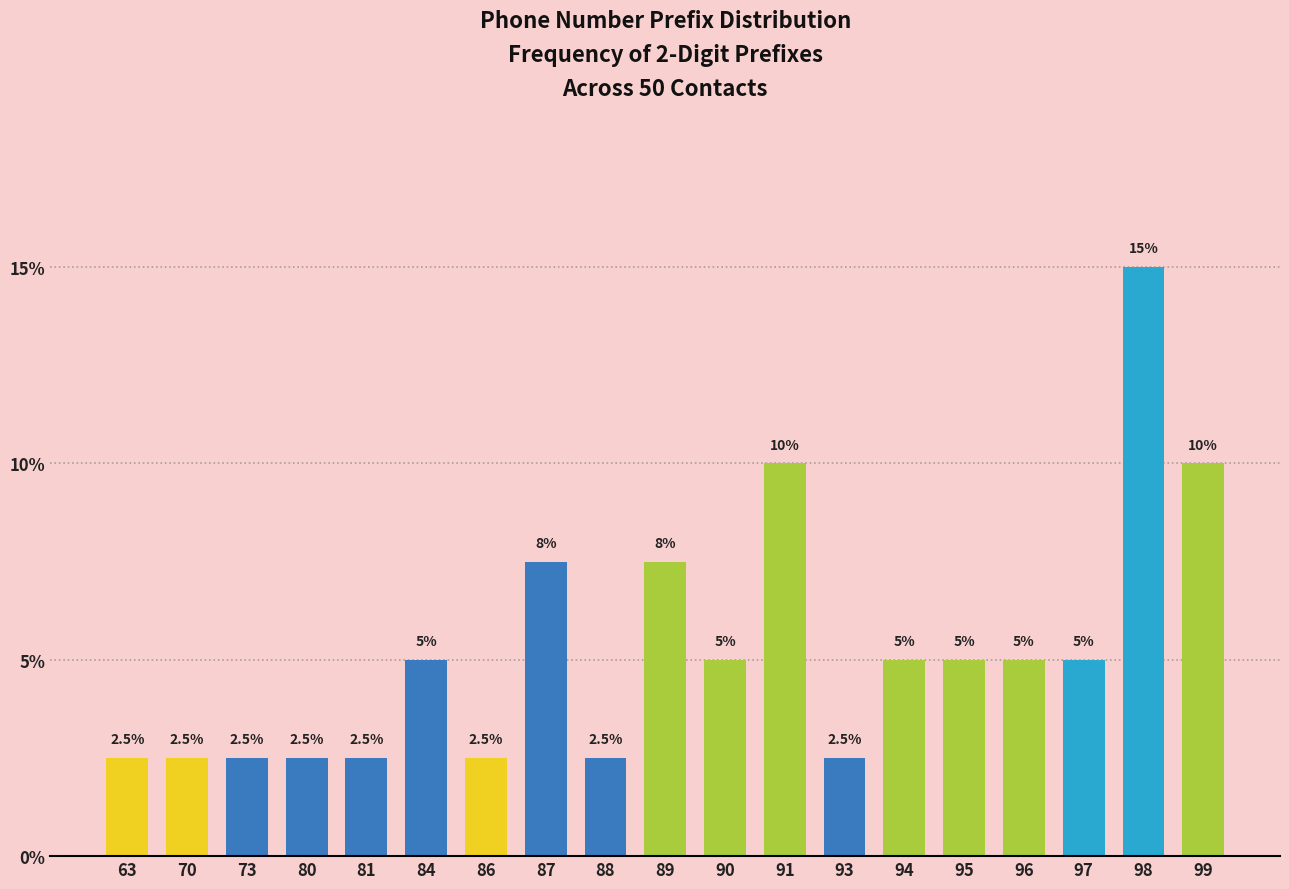

Reading left to right, transcribe all the data shown in this chart.

2.5	2.5	2.5	2.5	2.5	5.0	2.5	7.5	2.5	7.5	5.0	10.0	2.5	5.0	5.0	5.0	5.0	15.0	10.0